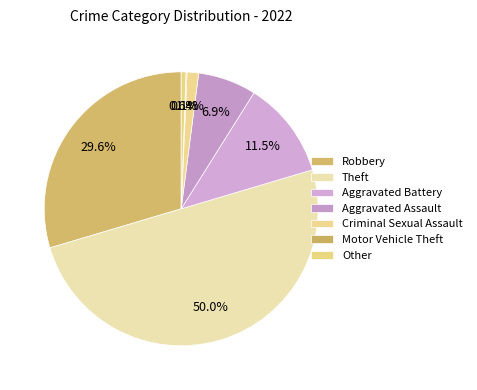

How many segments does this pie chart have?

7